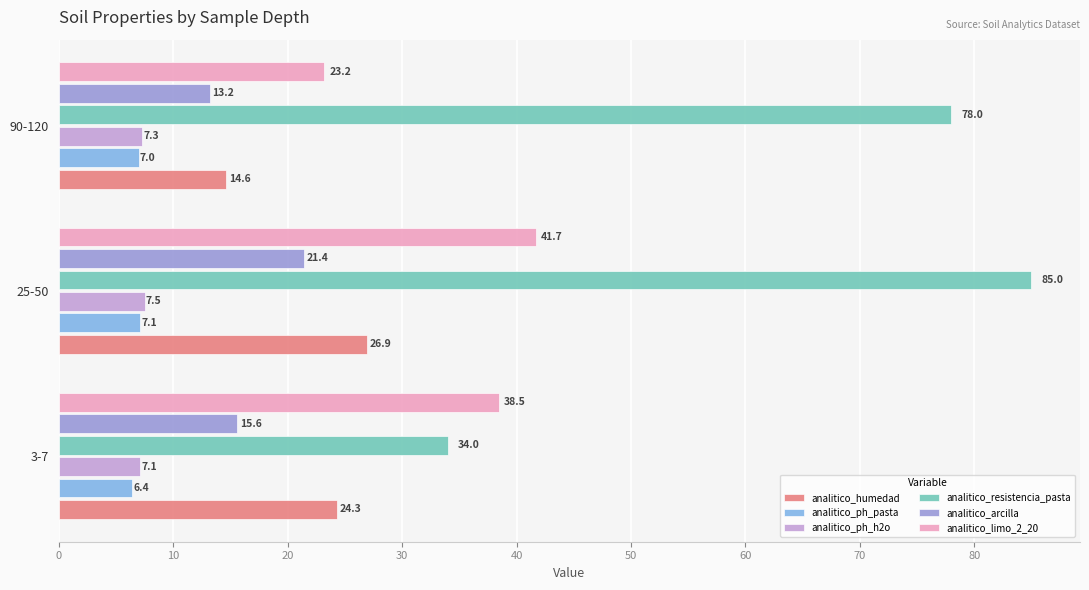

What is the approximate value of analitico_resistencia_pasta at 90-120?

78.0